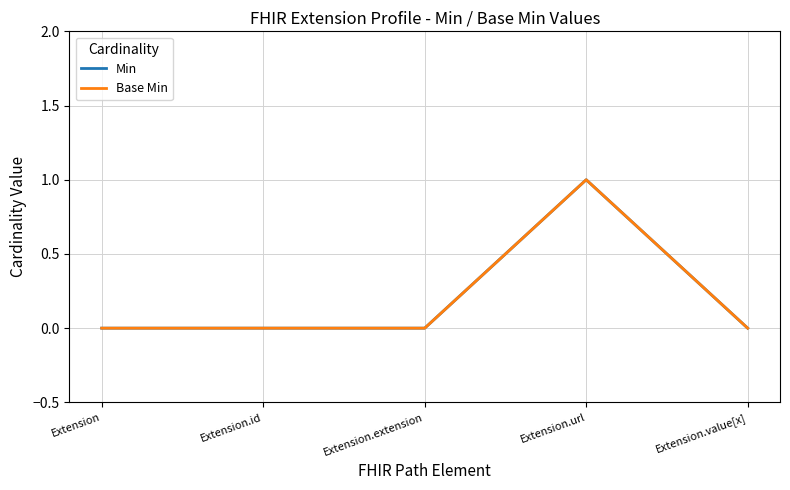

Does the chart display data point markers on the line(s)?

No